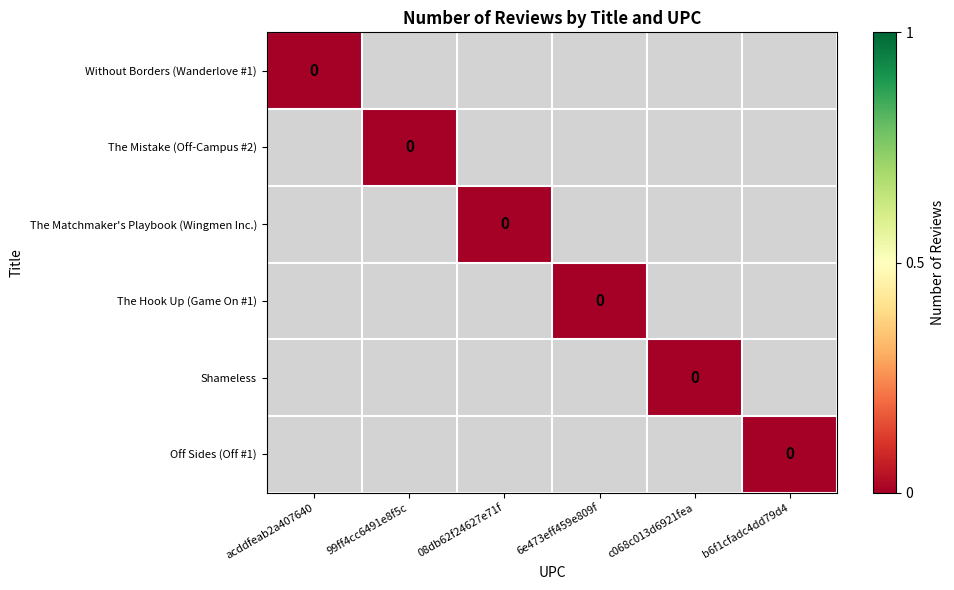

True or false: The Hook Up (Game On #1) has a value of -1 at 99ff4cc6491e8f5c.

False